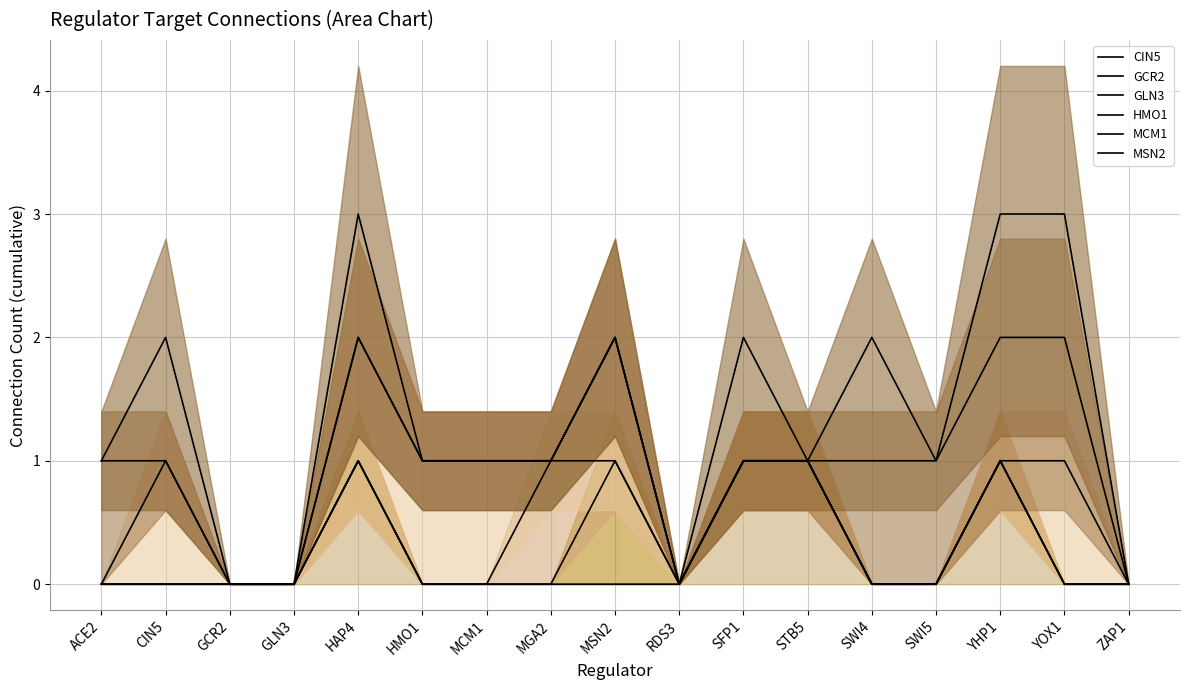

True or false: MSN2 has a value of 1 at MGA2.

False